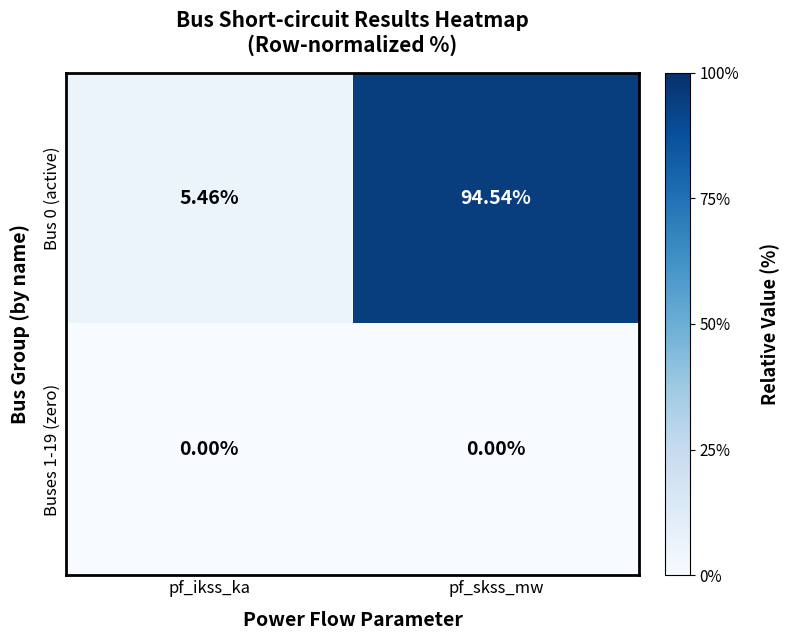

Which series changed the most between pf_ikss_ka and pf_skss_mw?

Bus 0 (active)